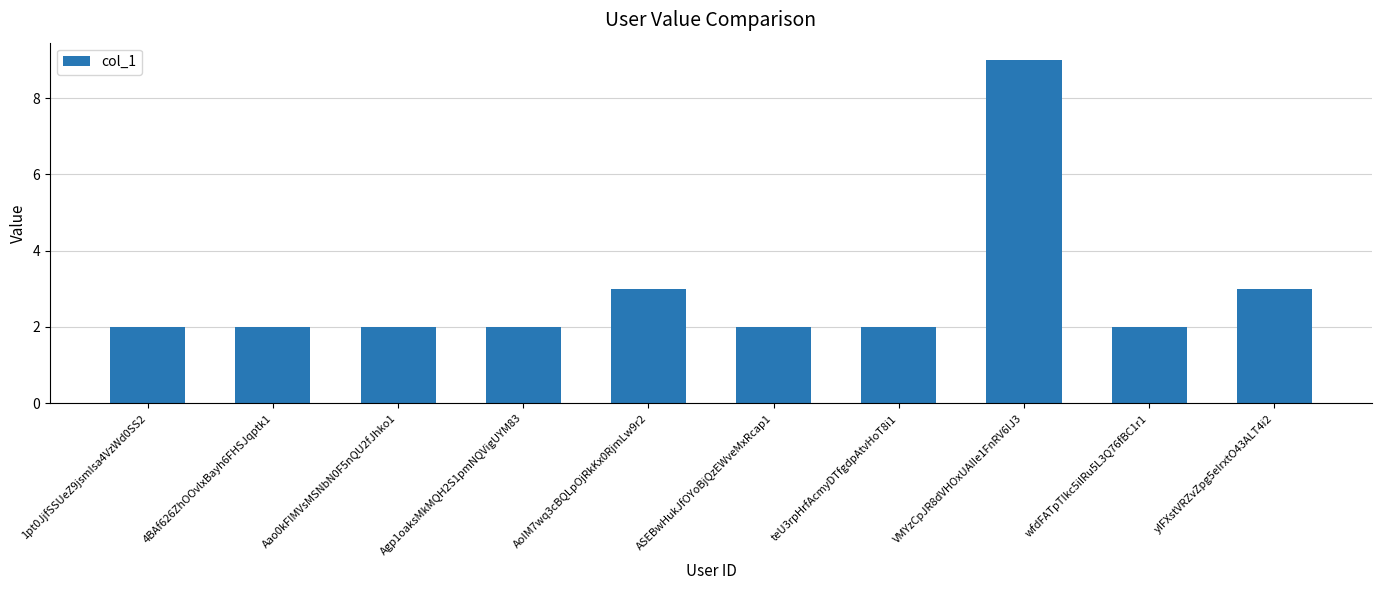

How many categories are shown in the chart?

10